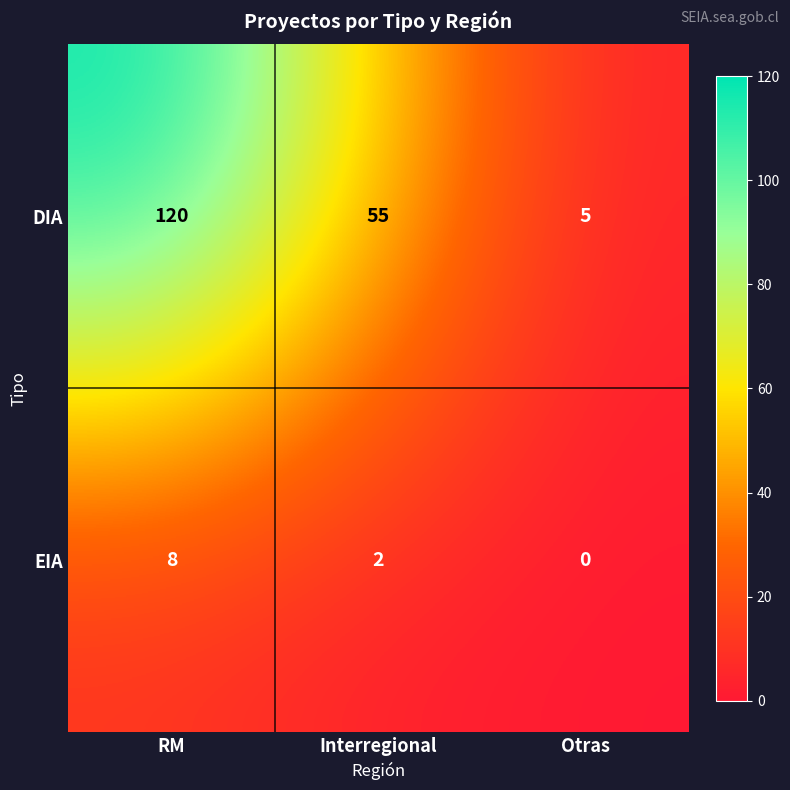

What is the greatest value displayed?

120